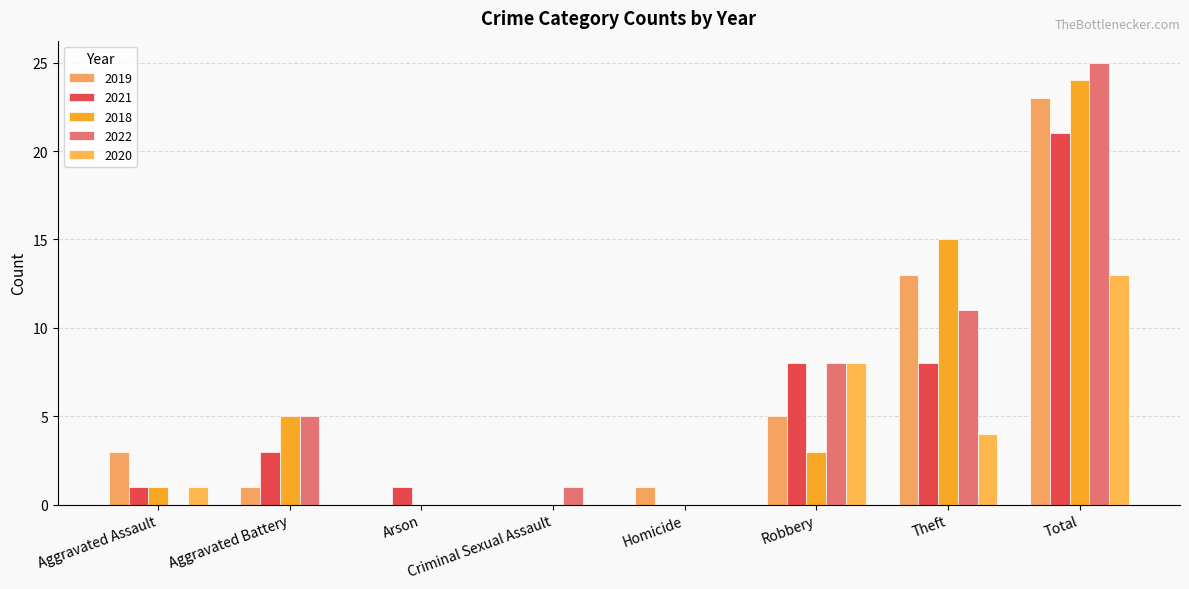

What is the sum of all 2022 values?

50